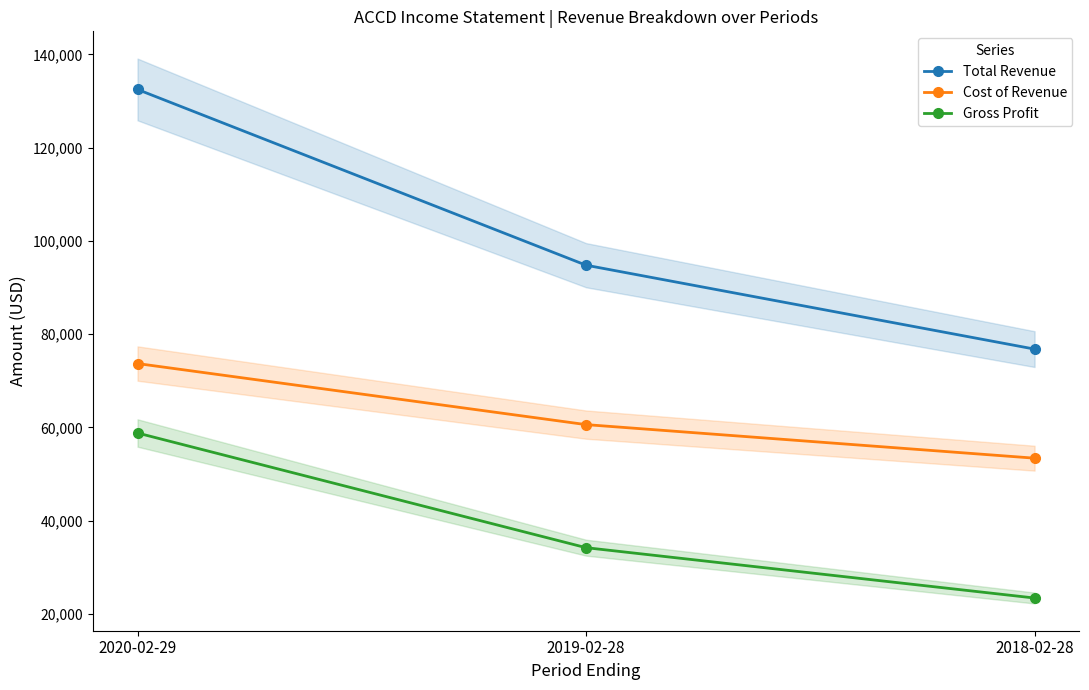

Count the Gross Profit values in the range 23400 to 58800.

3